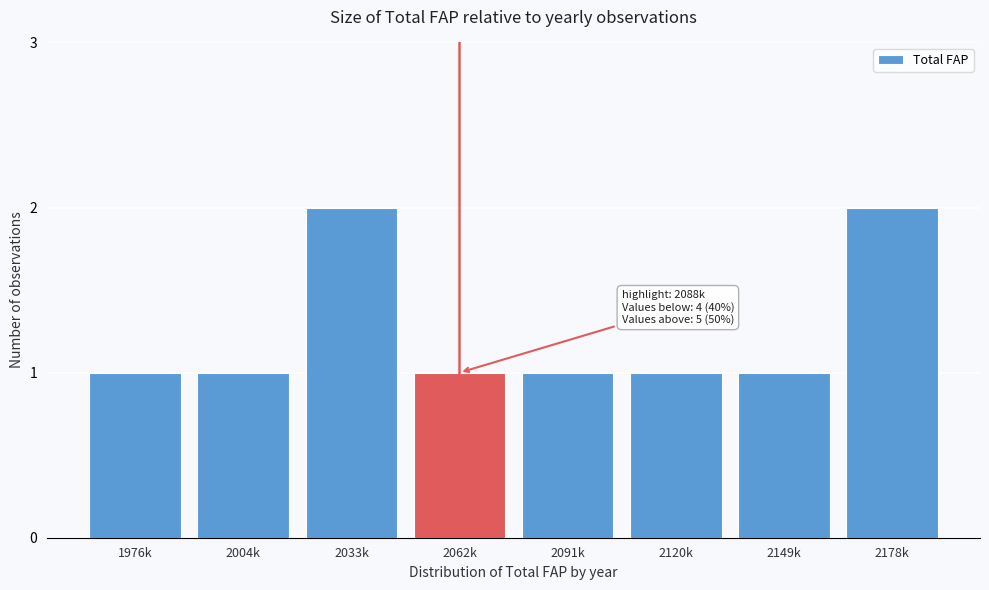

Reading left to right, transcribe all the data shown in this chart.

1	1	2	1	1	1	1	2